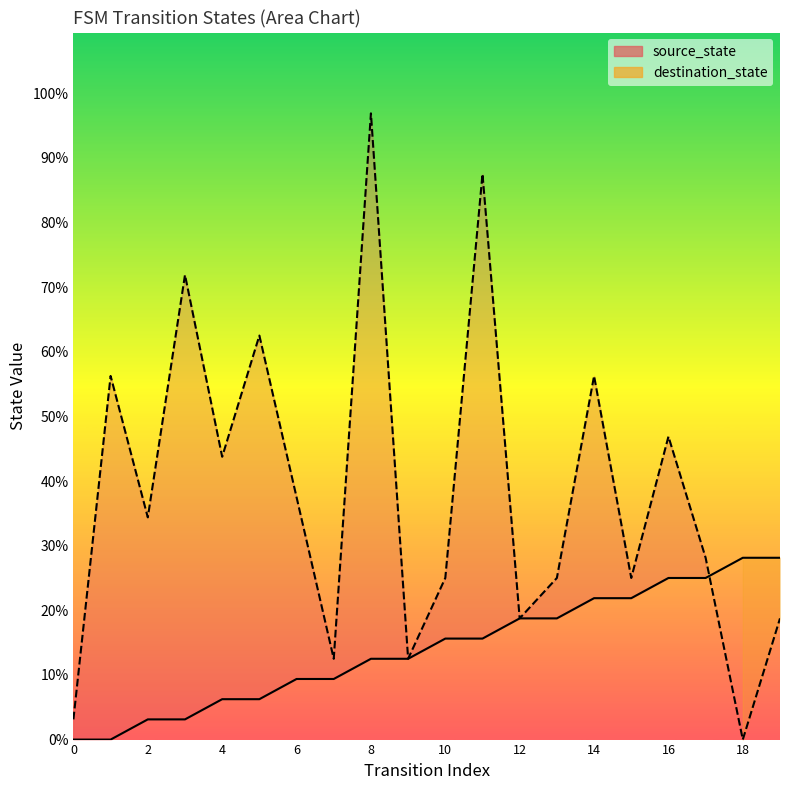

How many interior local valleys does the destination_state series have?

7